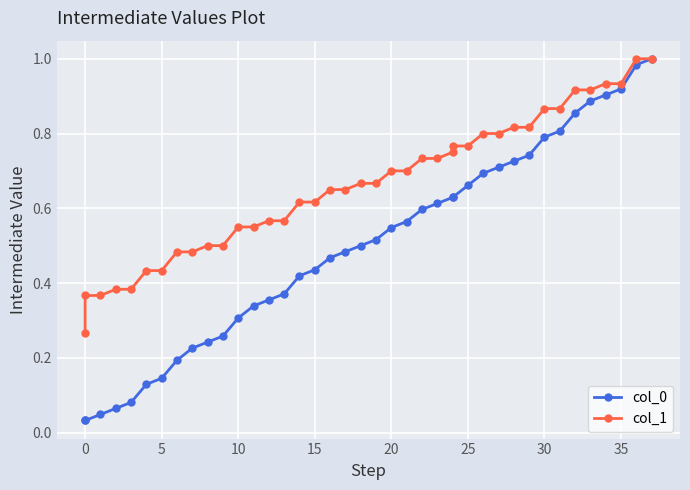

True or false: col_1 has a value of 0.7 at 20.

True